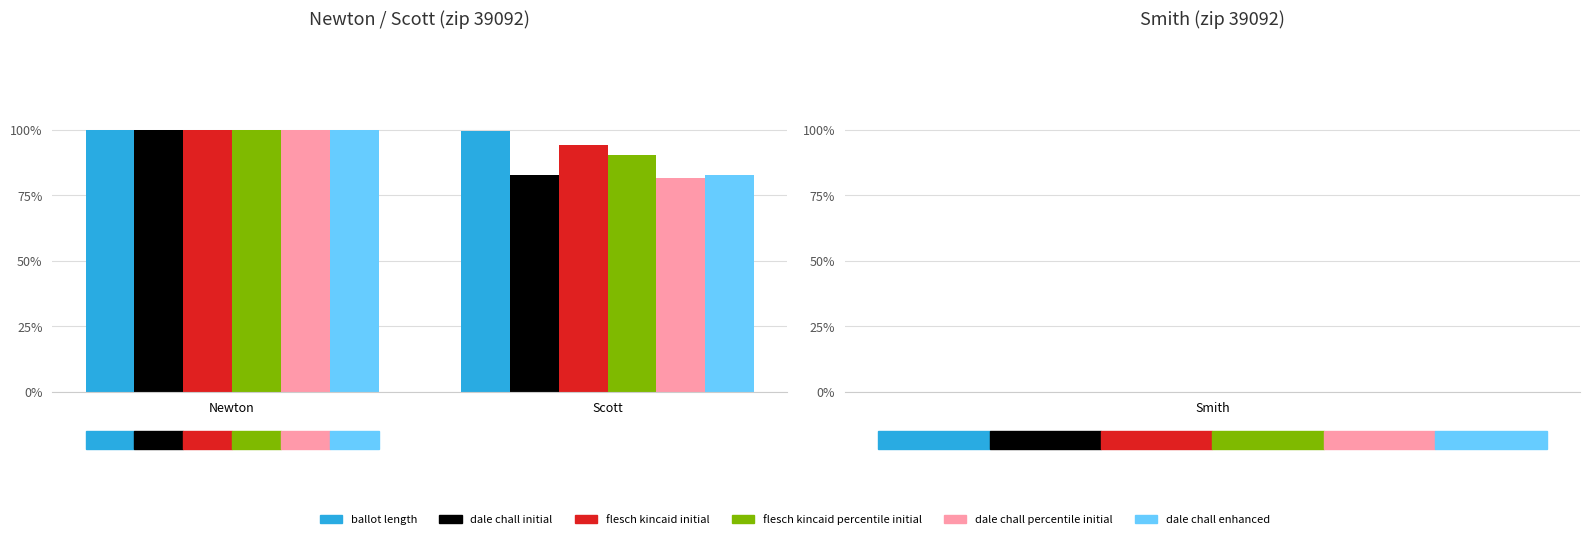

Does the chart contain stacked bars?

No